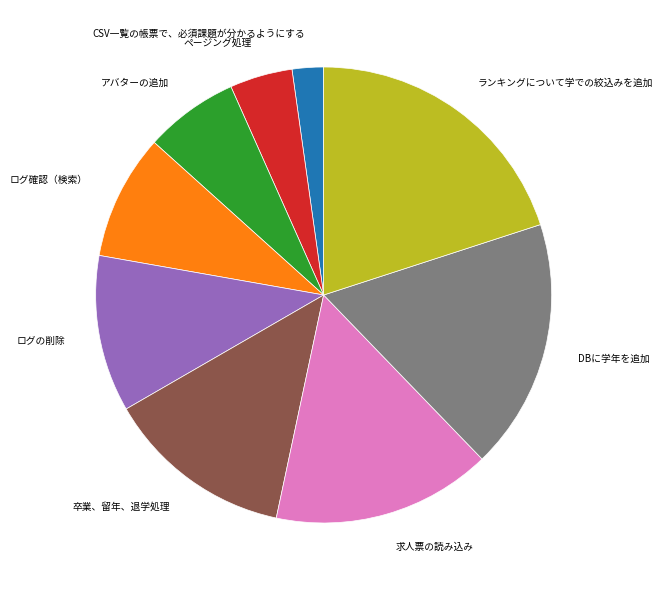

Between アバターの追加 and ログの削除, which is larger?

ログの削除